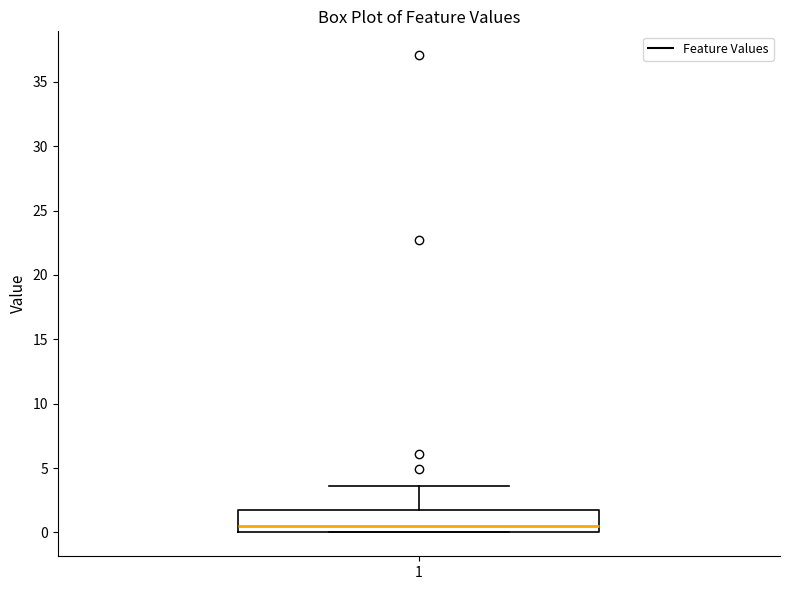

Read this box plot against the y-axis: the position of the median line, the range covered by the box, and the ends of both whiskers. The values are not printed on the chart, so give them approximately, as read against the axis.

median 0.5, box 0.0 to 2.0, whiskers 0.0 to 3.5